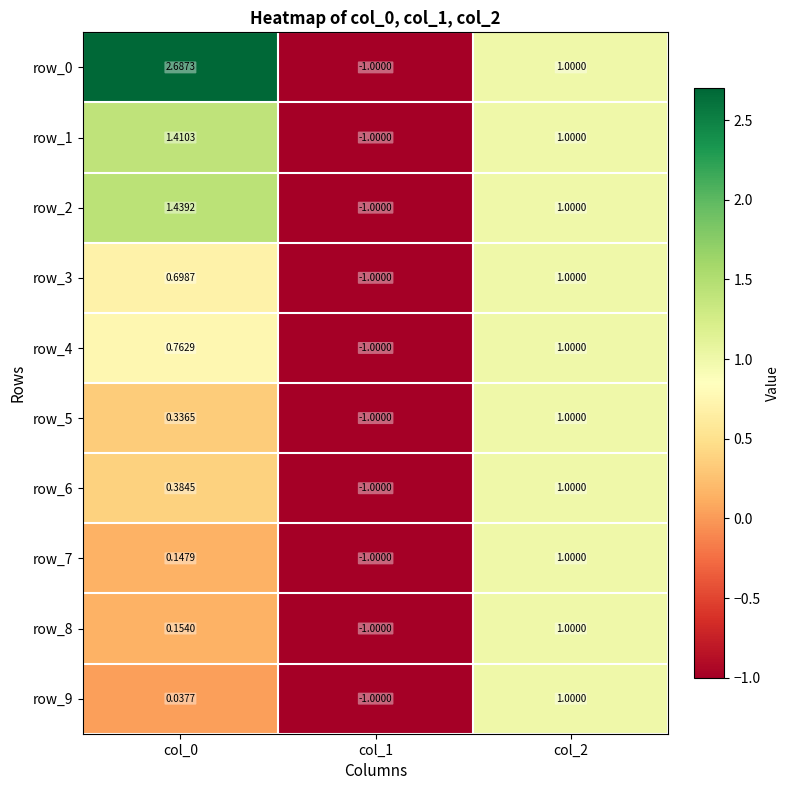

At which category is the sum across all series the highest?

col_2